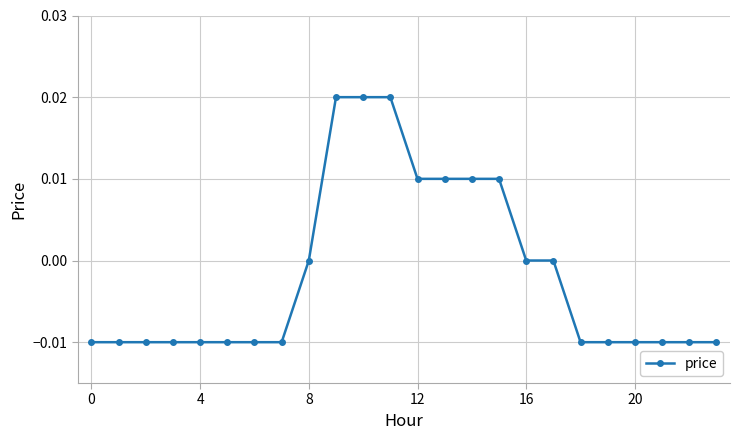

How many distinct data groups are displayed?

1